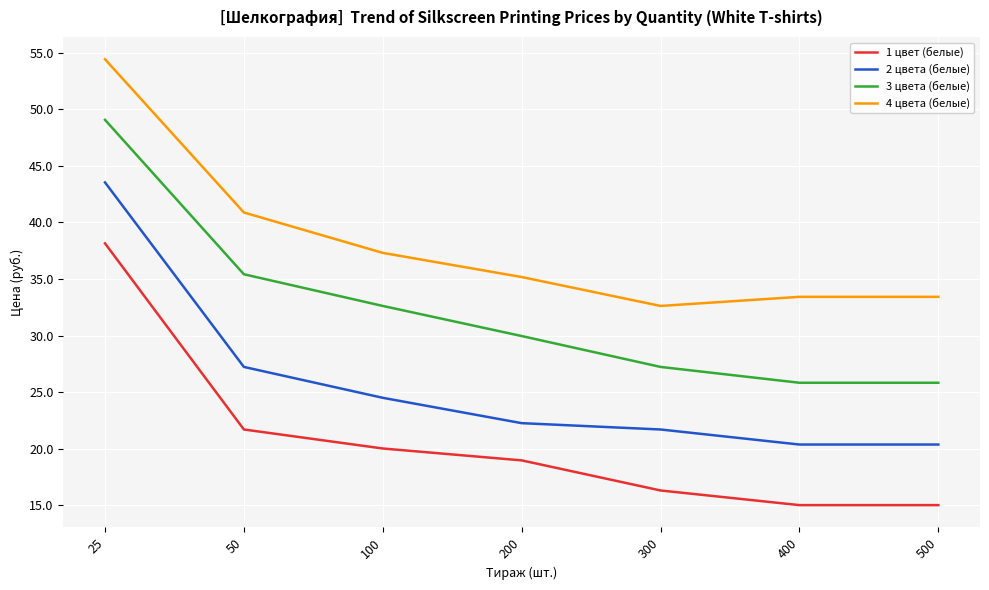

Which series has the largest range (max minus min)?

3 цвета (белые)